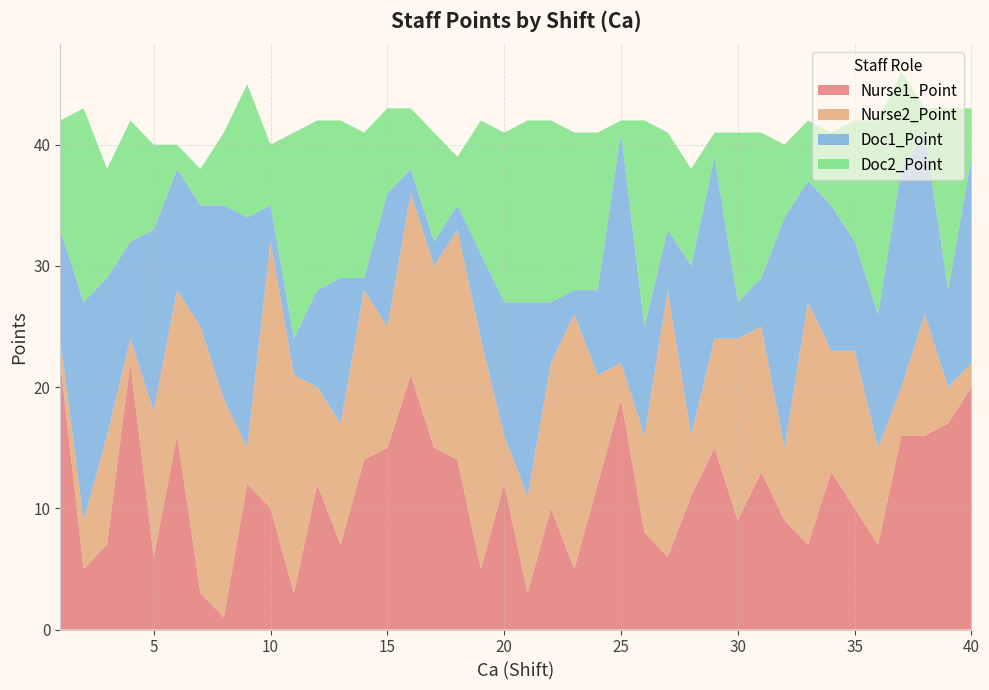

Reading right to left, what are all the values shown in this chart?

Nurse1_Point: 40=20	39=17	38=16	37=16	36=7	35=10	34=13	33=7	32=9	31=13	30=9	29=15	28=11	27=6	26=8	25=19	24=12	23=5	22=10	21=3	20=12	19=5	18=14	17=15	16=21	15=15	14=14	13=7	12=12	11=3	10=10	9=12	8=1	7=3	6=16	5=6	4=22	3=7	2=5	1=22
Nurse2_Point: 40=2	39=3	38=10	37=4	36=8	35=13	34=10	33=20	32=6	31=12	30=15	29=9	28=5	27=22	26=8	25=3	24=9	23=21	22=12	21=8	20=4	19=19	18=19	17=15	16=15	15=10	14=14	13=10	12=8	11=18	10=22	9=3	8=18	7=22	6=12	5=12	4=2	3=9	2=4	1=2
Doc1_Point: 40=17	39=8	38=15	37=18	36=11	35=9	34=12	33=10	32=19	31=4	30=3	29=15	28=14	27=5	26=9	25=19	24=7	23=2	22=5	21=16	20=11	19=7	18=2	17=2	16=2	15=11	14=1	13=12	12=8	11=3	10=3	9=19	8=16	7=10	6=10	5=15	4=8	3=13	2=18	1=9
Doc2_Point: 40=4	39=15	38=2	37=8	36=16	35=10	34=6	33=5	32=6	31=12	30=14	29=2	28=8	27=8	26=17	25=1	24=13	23=13	22=15	21=15	20=14	19=11	18=4	17=9	16=5	15=7	14=12	13=13	12=14	11=17	10=5	9=11	8=6	7=3	6=2	5=7	4=10	3=9	2=16	1=9